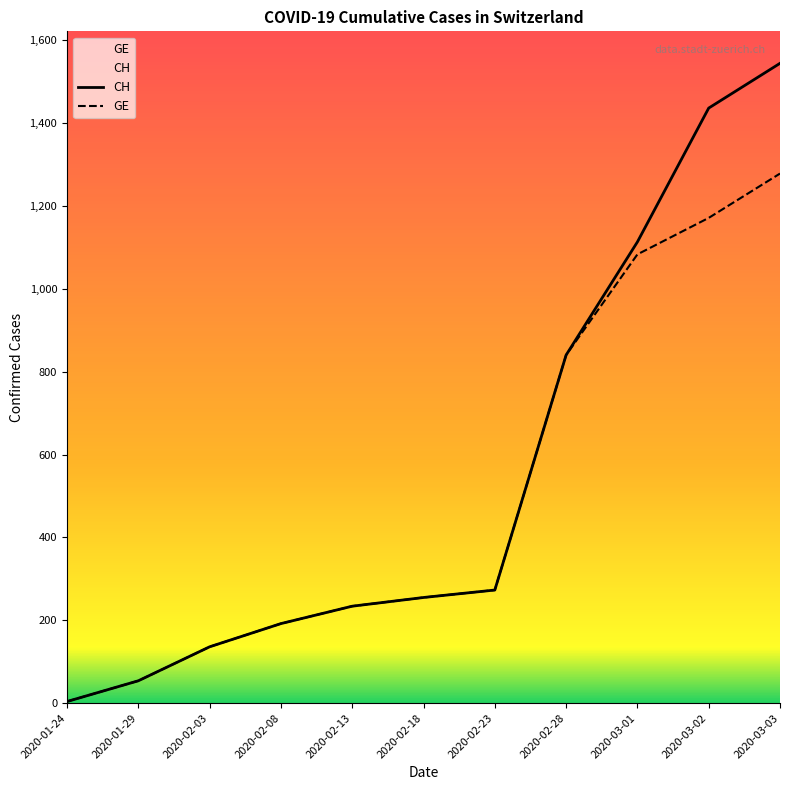

At how many categories does at least one series exceed 264?

5